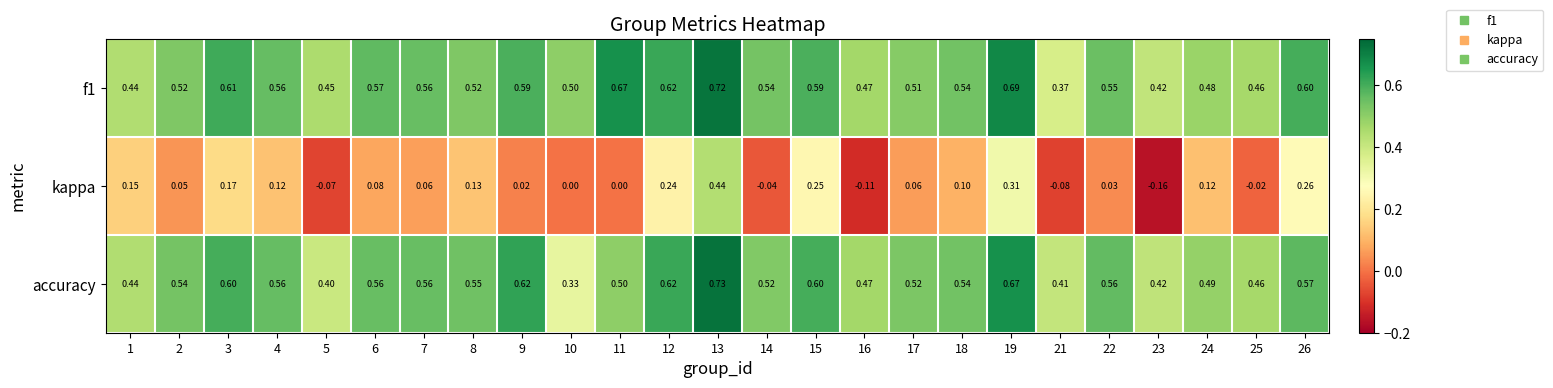

Which series changed the most between 12 and 17?

kappa